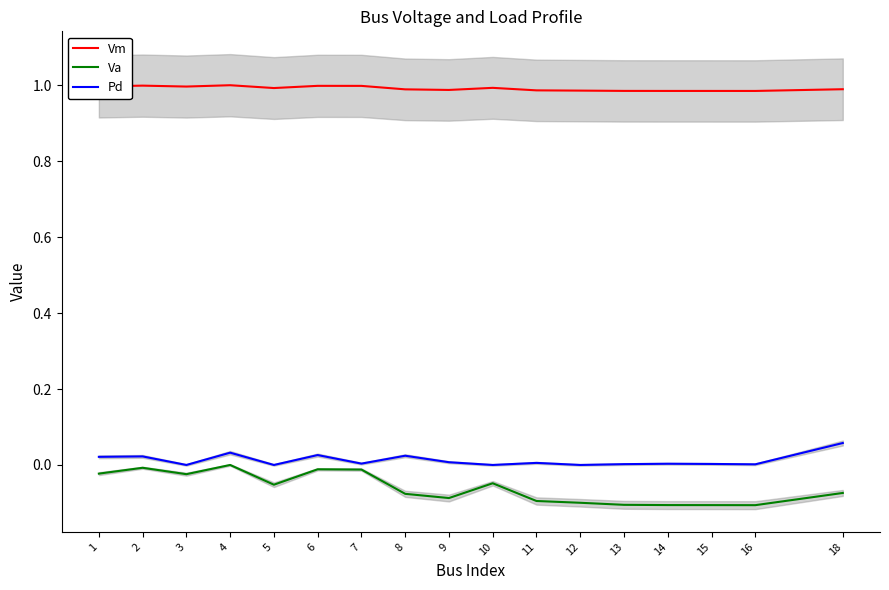

What is the average value of the Vm series?

1.0